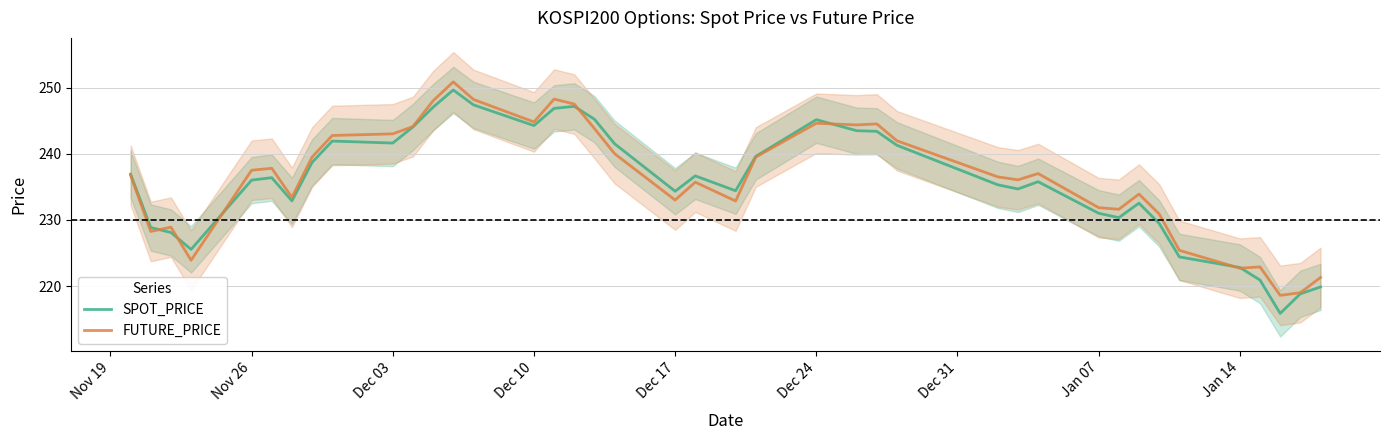

Does the chart display data point markers on the line(s)?

No